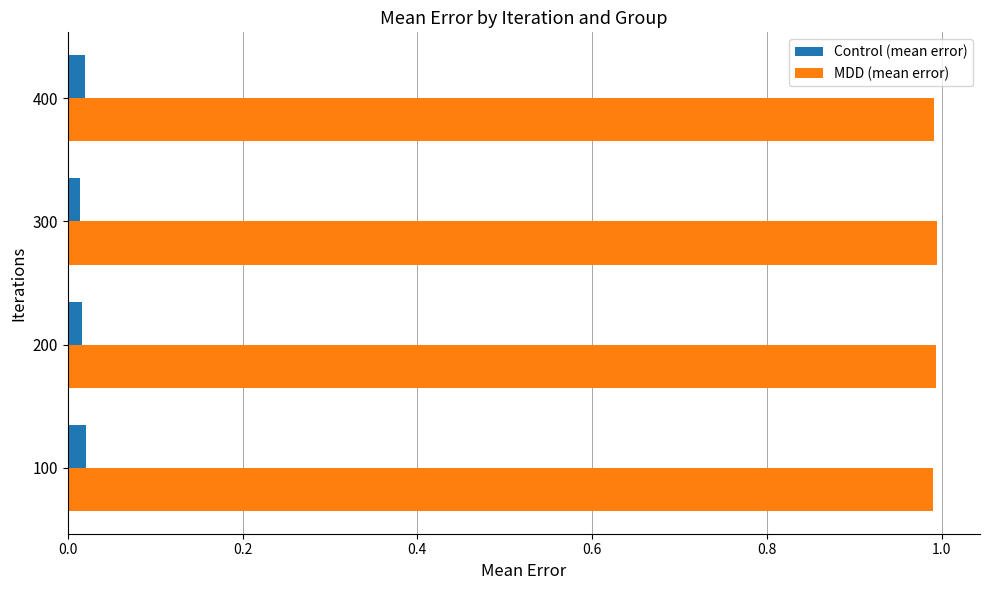

True or false: MDD (mean error) has a value of 1.4 at 300.

False